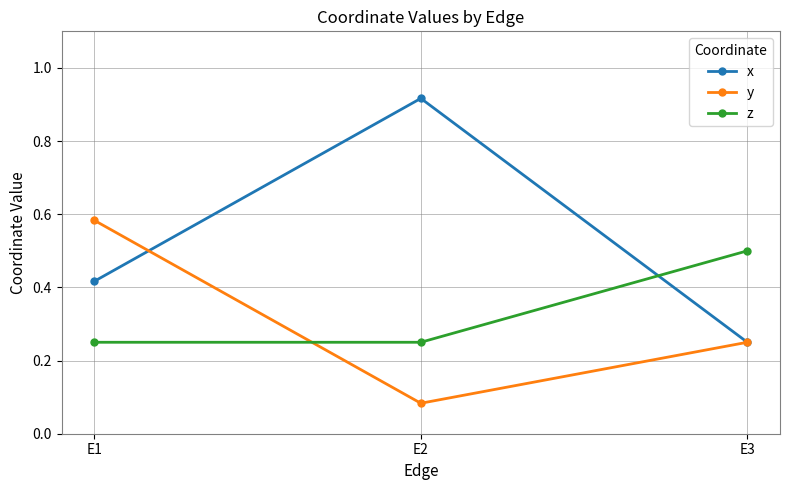

At how many categories does at least one series exceed 0?

3